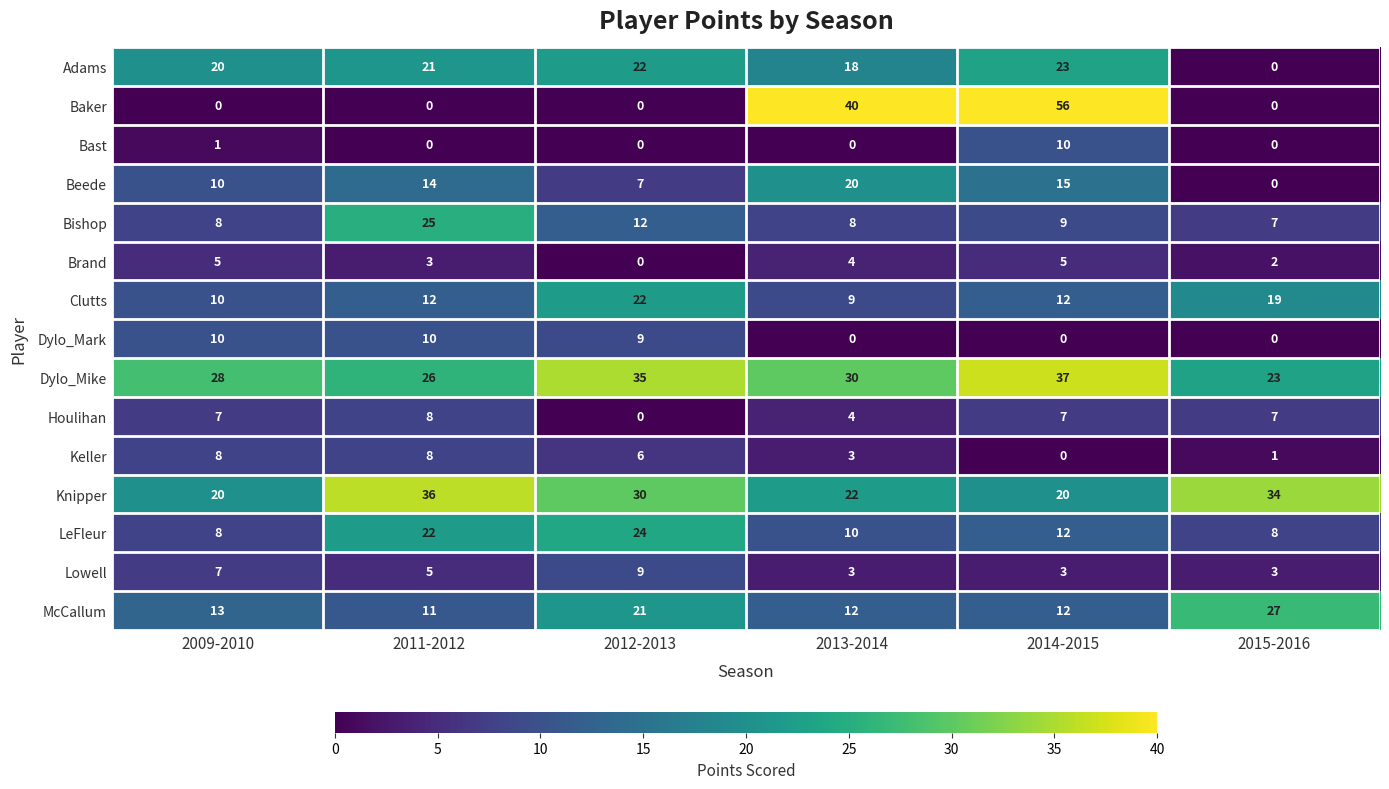

How many values in the McCallum series are below 13?

3